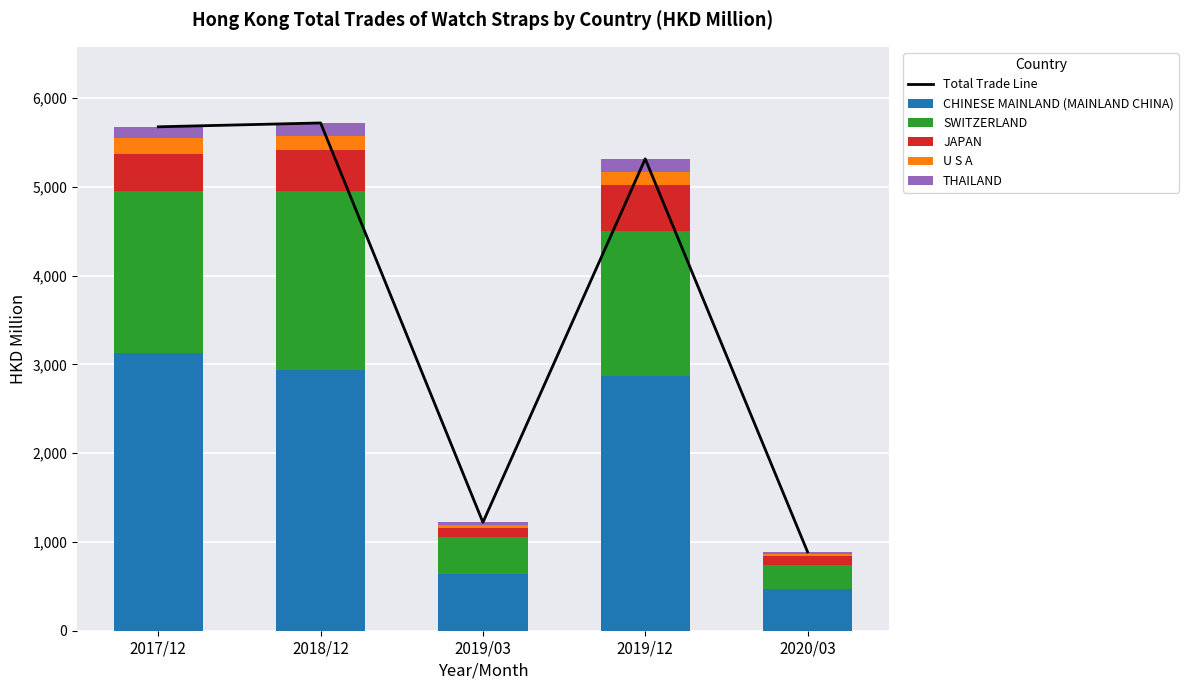

Which series has the largest range (max minus min)?

Total Trade Line